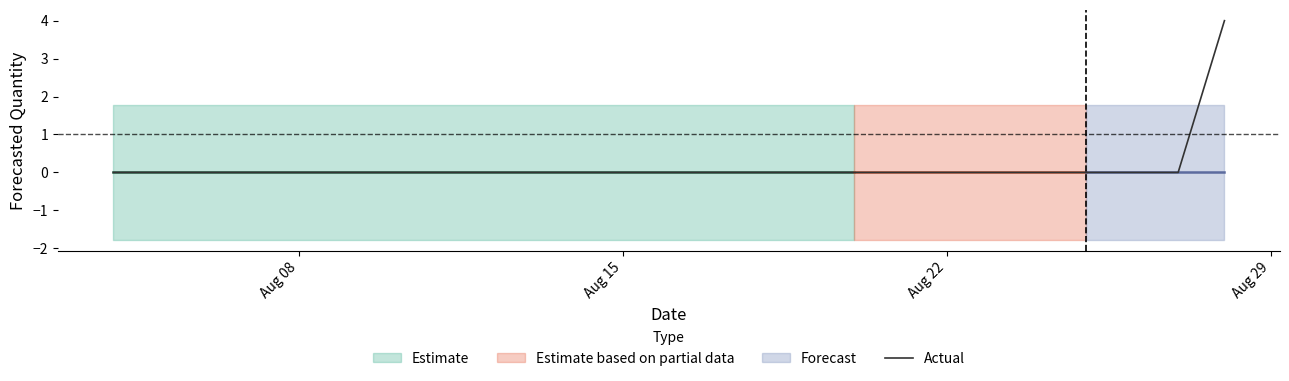

What is the maximum value for Actual?

4